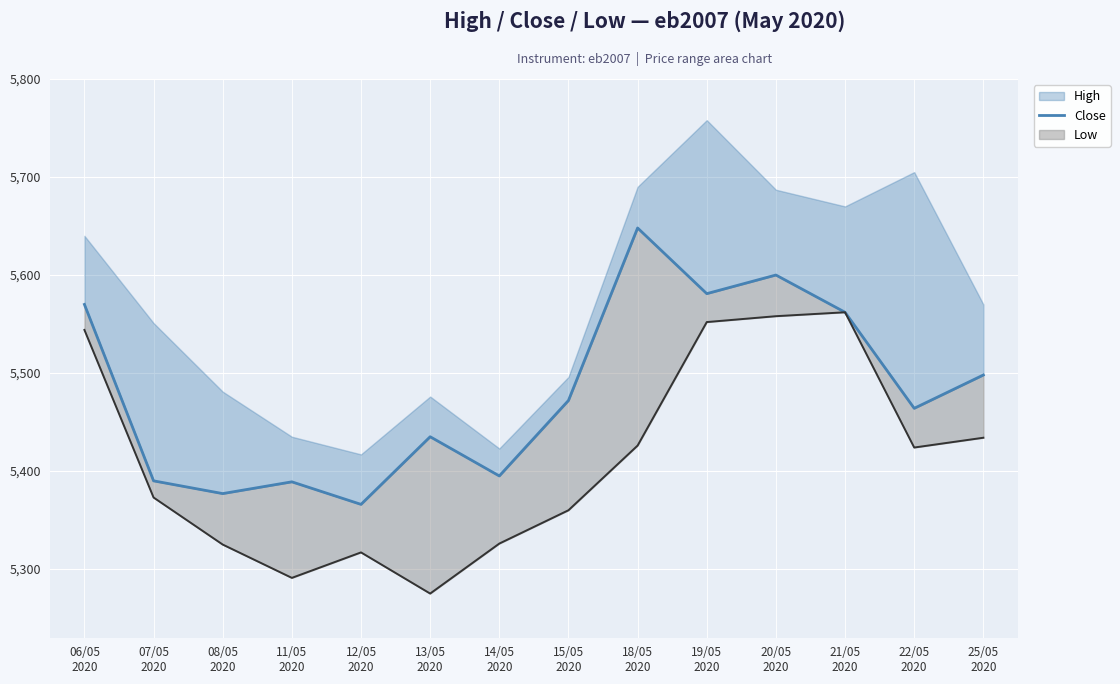

What is the value of the 8th point from the left?

5472